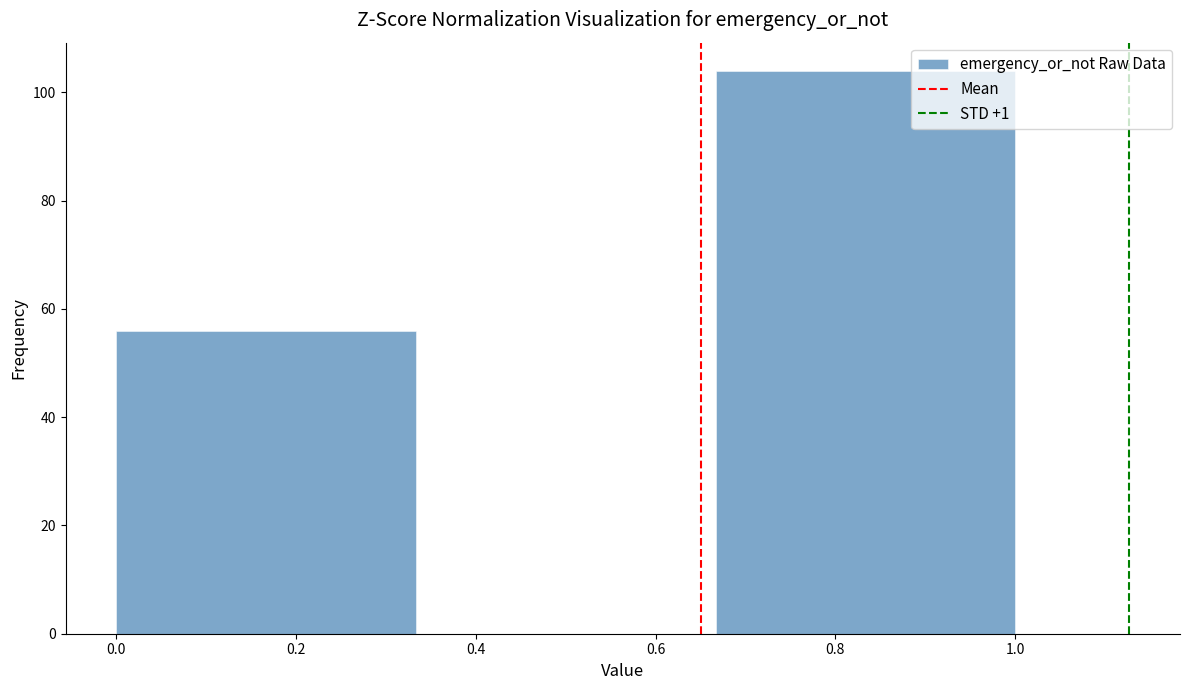

Reading left to right, list every bar in this chart as the range it spans on the x-axis followed by its height. Neither the bar edges nor the heights are printed on the chart, so give them approximately, as read against the axes.

0.00 to 0.34: 56
0.34 to 0.66: 0
0.66 to 1.00: 104